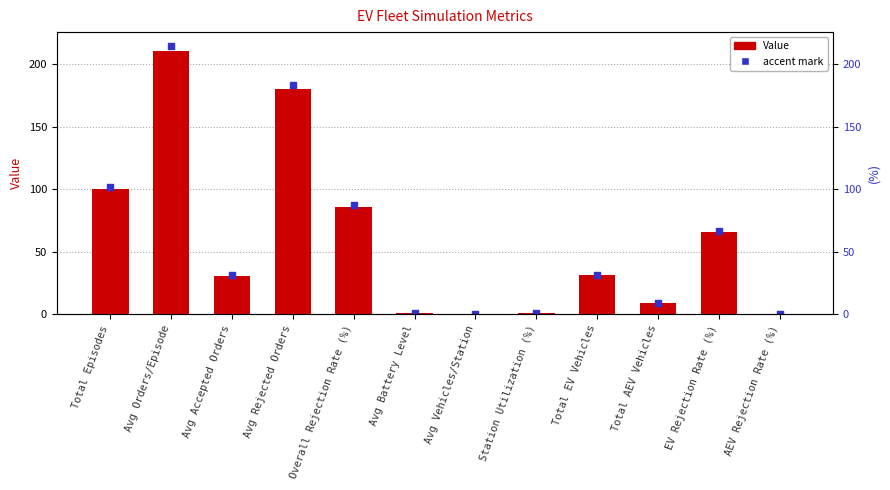

Between Total Episodes and Station Utilization (%), which is larger?

Total Episodes